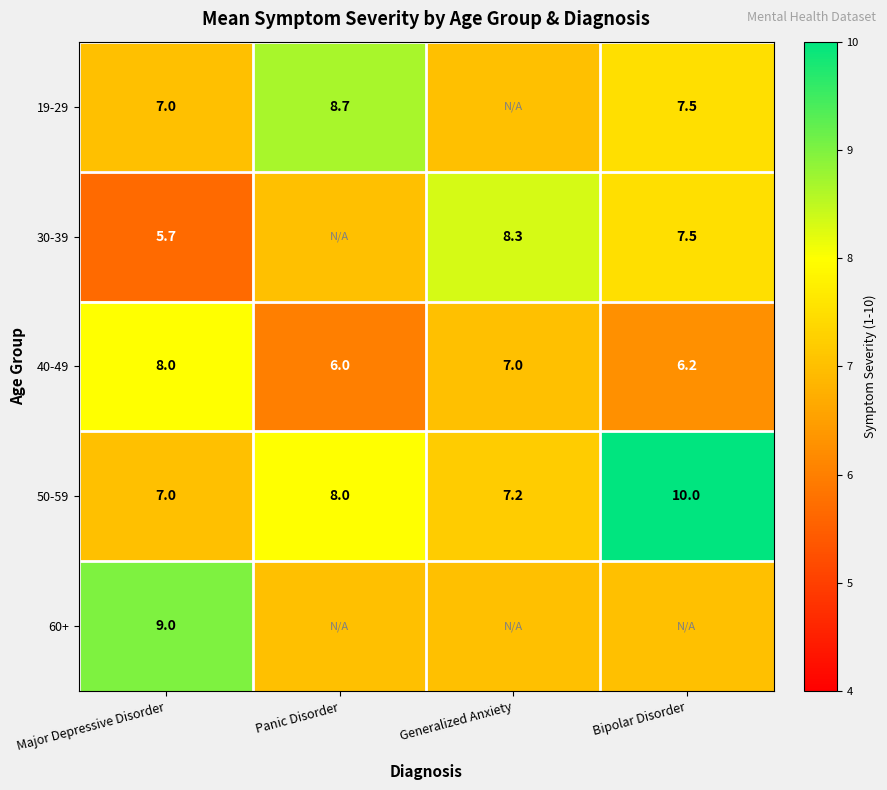

Is the value of 50-59 at Generalized Anxiety greater than the value of 19-29 at Major Depressive Disorder?

Yes